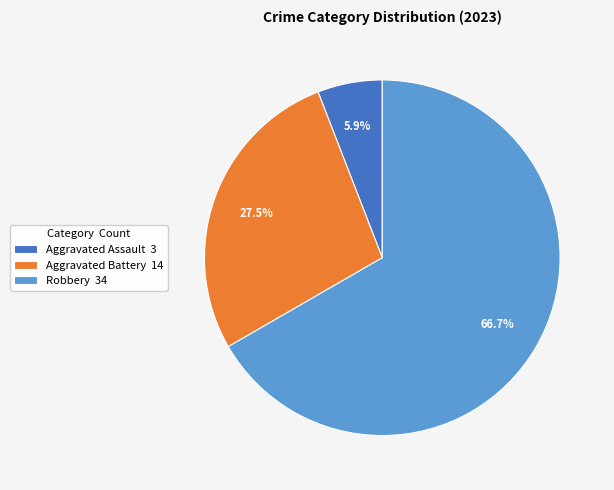

Which slice is the largest?

Robbery 34